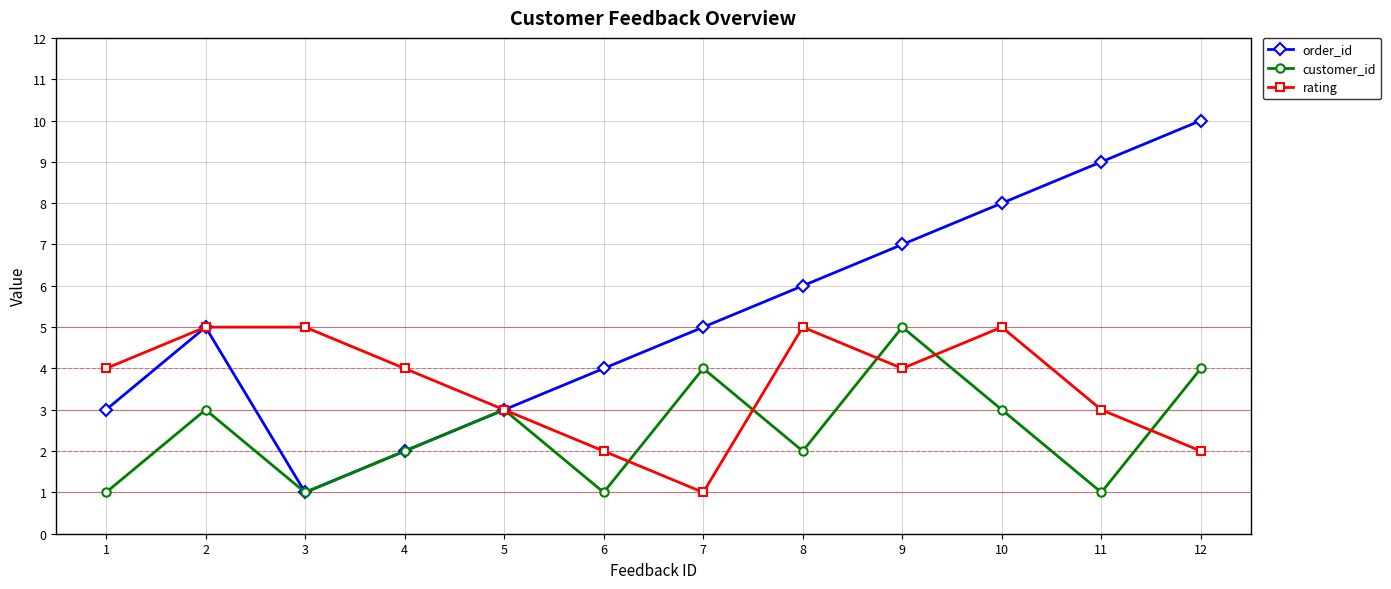

Which series has the largest total across all categories?

order_id